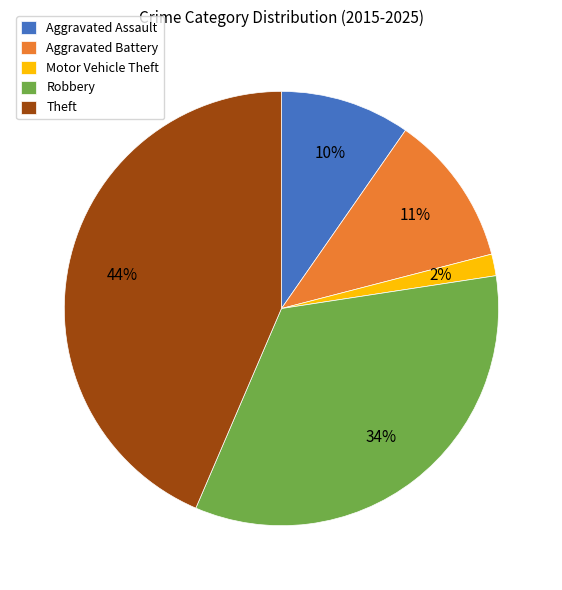

To the nearest percent, what is the difference between the largest and smallest slice percentages?

42%